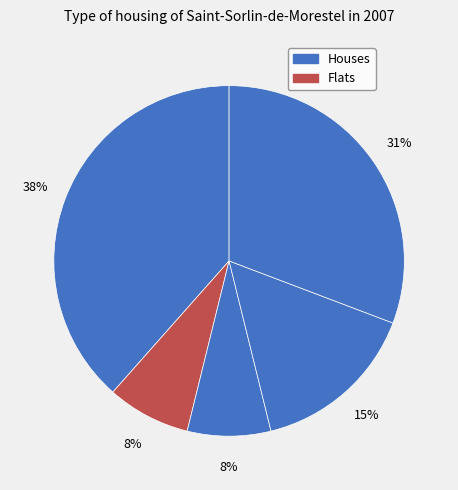

Count the number of slices in the pie.

5